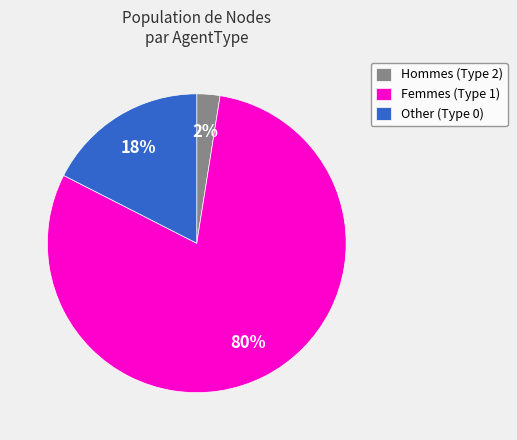

Between Hommes (Type 2) and Other (Type 0), which is larger?

Other (Type 0)